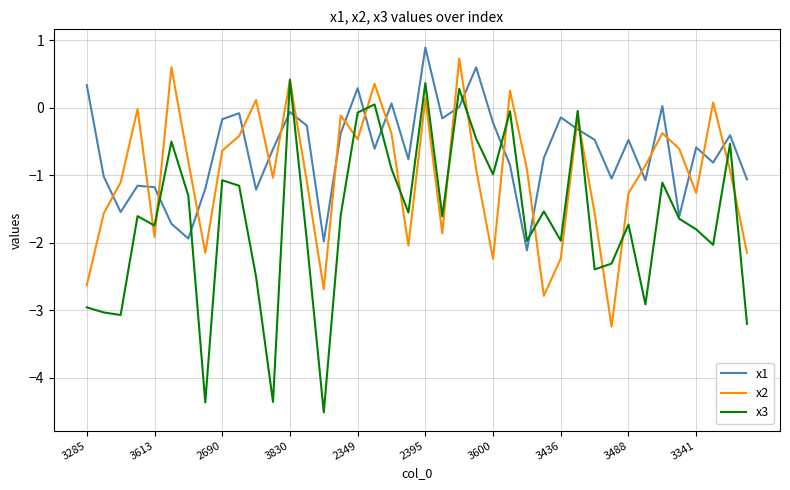

What is the minimum value for x2?

-3.2